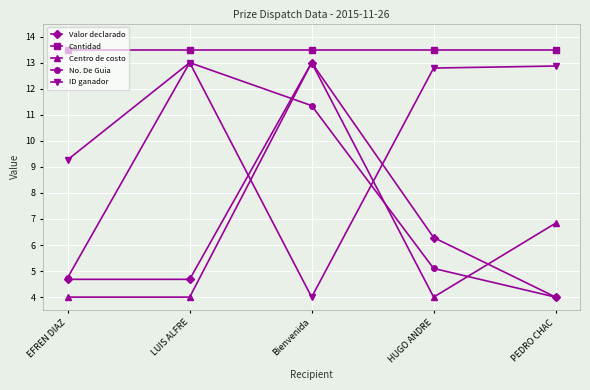

What is the average value of the ID ganador series?

10.4